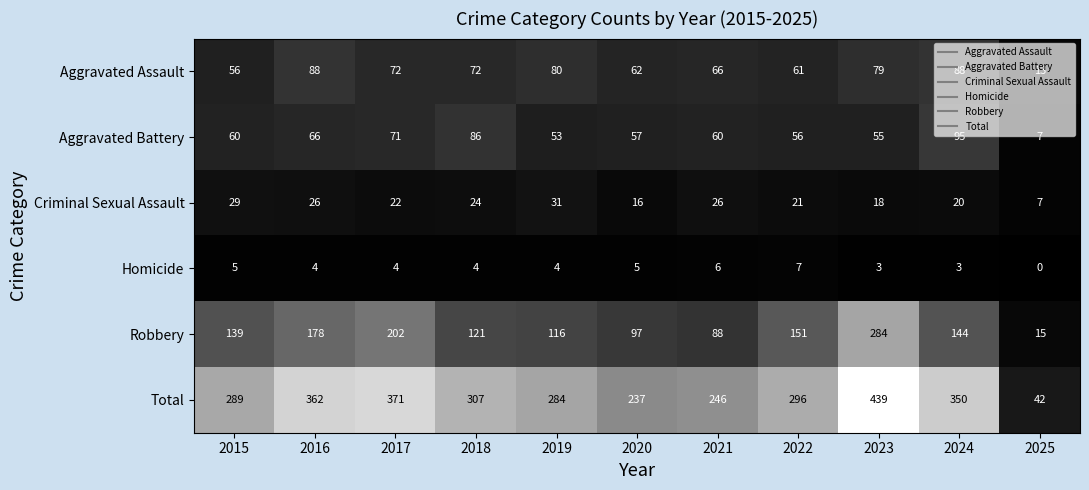

What is the average value of the Homicide series?

4